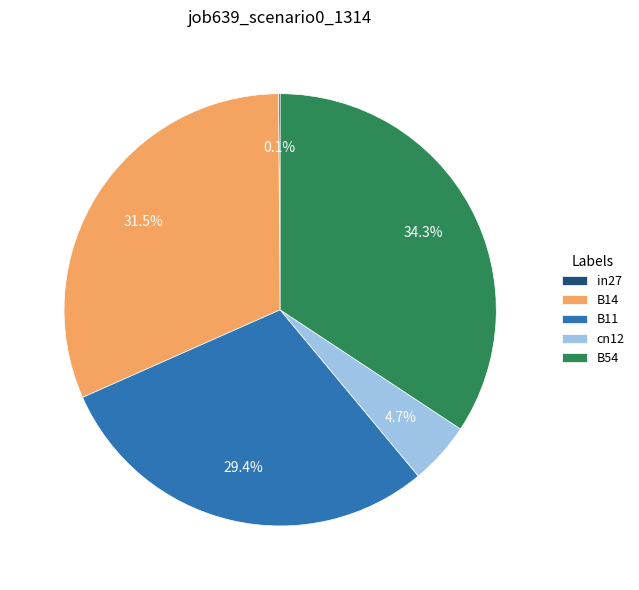

Is it true that B54 is 44% of the pie?

False